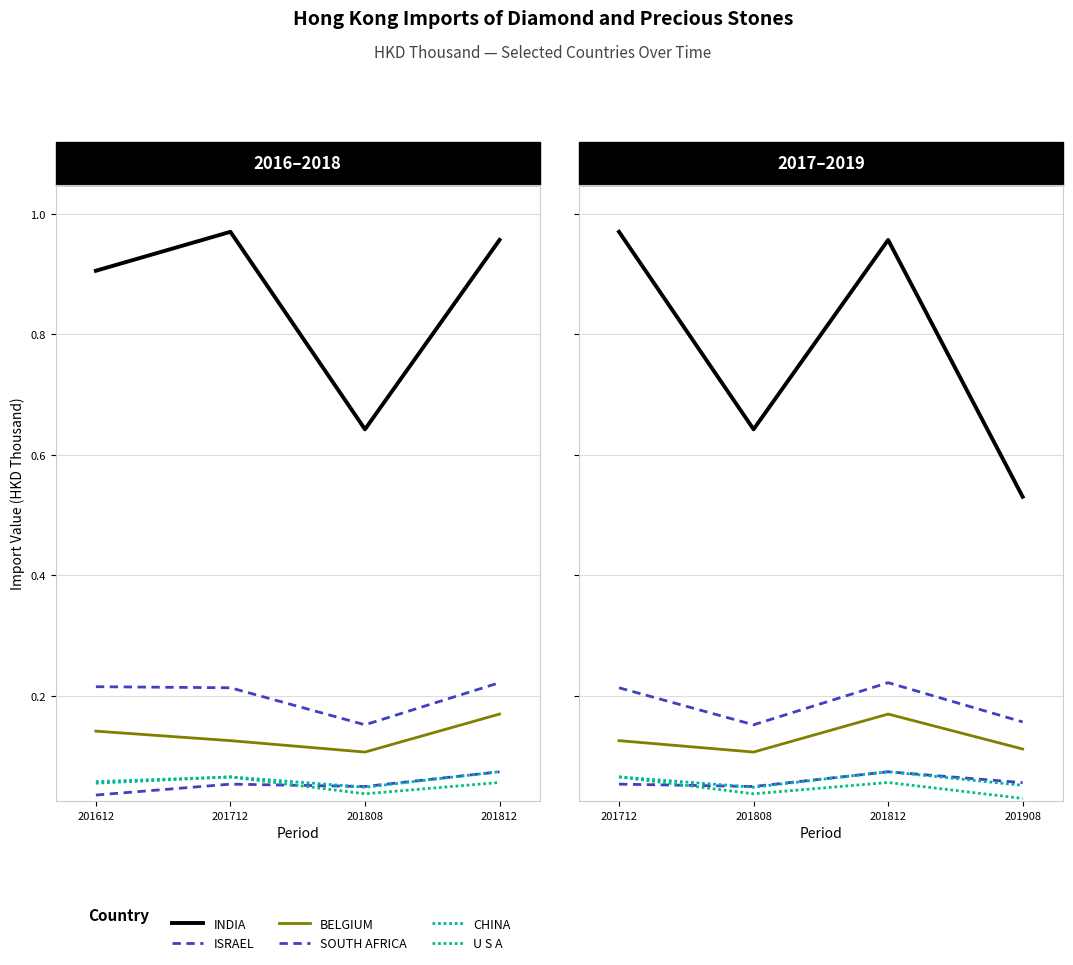

How many lines are shown in the chart?

6